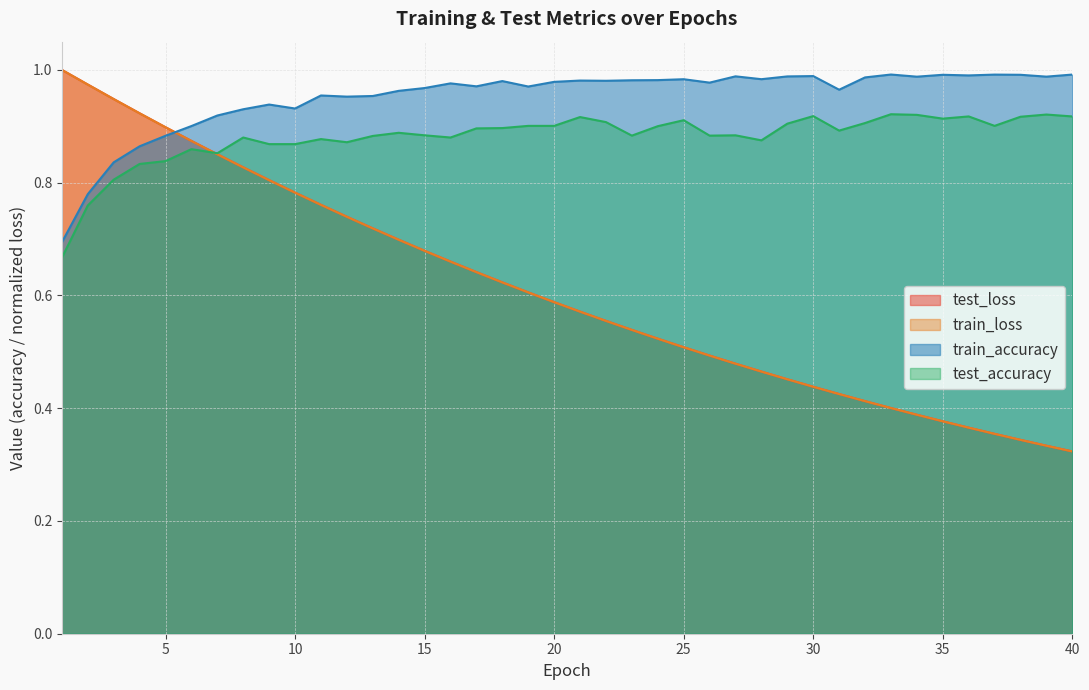

Read the train_loss value at 8.

0.8